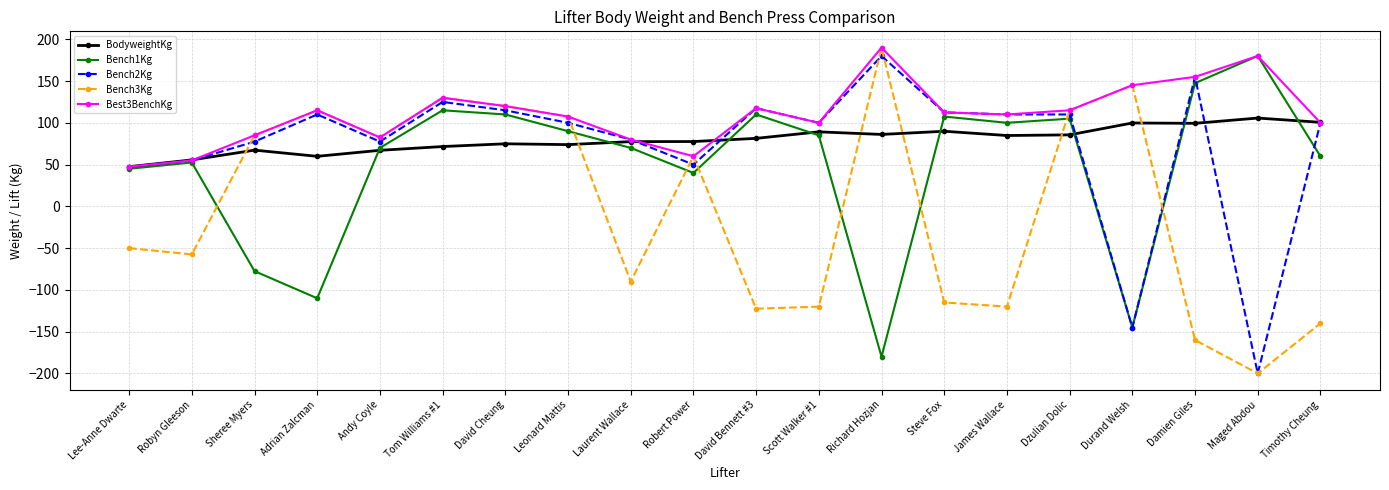

True or false: Bench2Kg has a value of 77.5 at Sheree Myers.

True